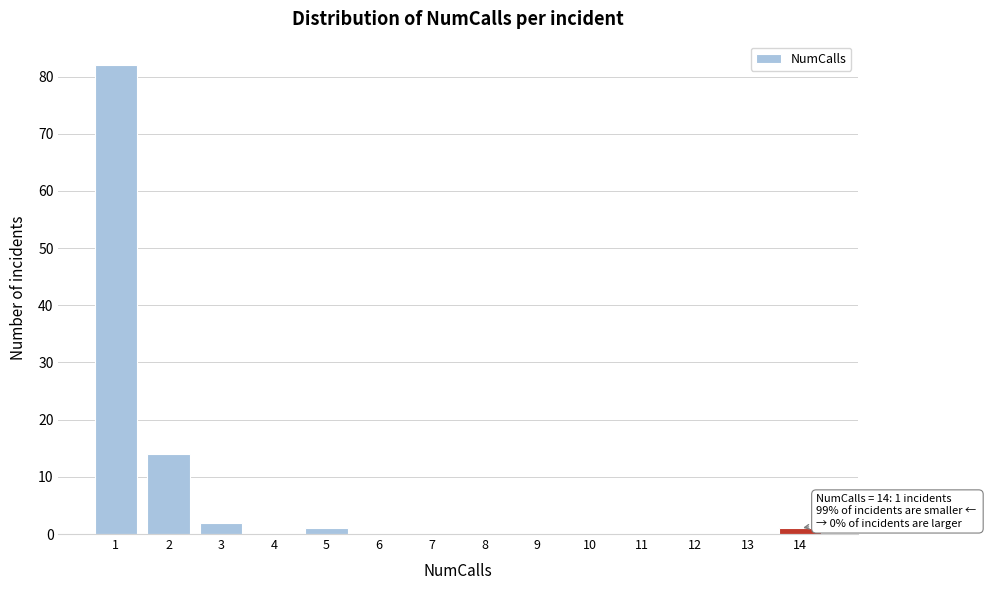

Reading right to left, extract all data points from this chart.

14=1	13=0	12=0	11=0	10=0	9=0	8=0	7=0	6=0	5=1	4=0	3=2	2=14	1=82